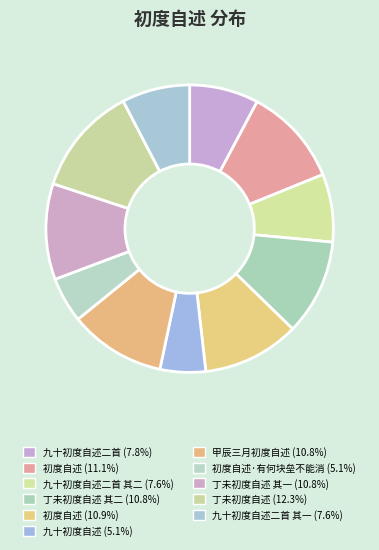

Does any single category account for the majority?

No